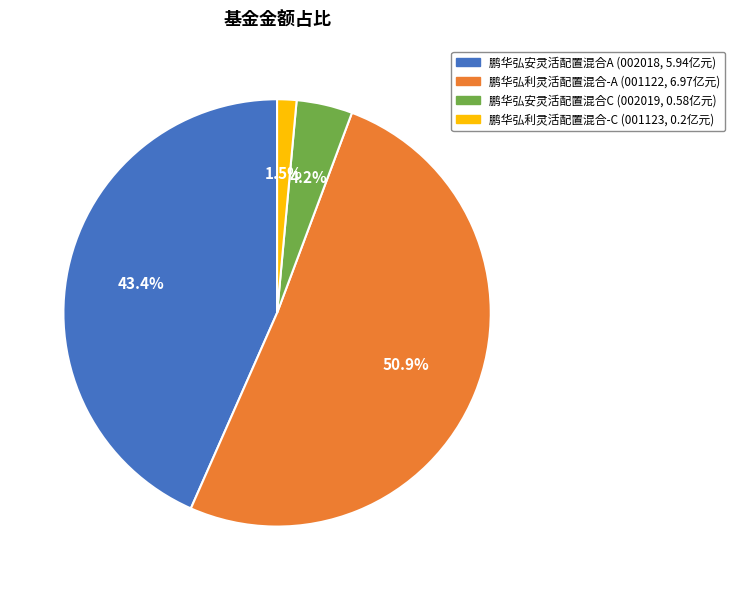

Which slice is the largest?

鹏华弘利灵活配置混合-A